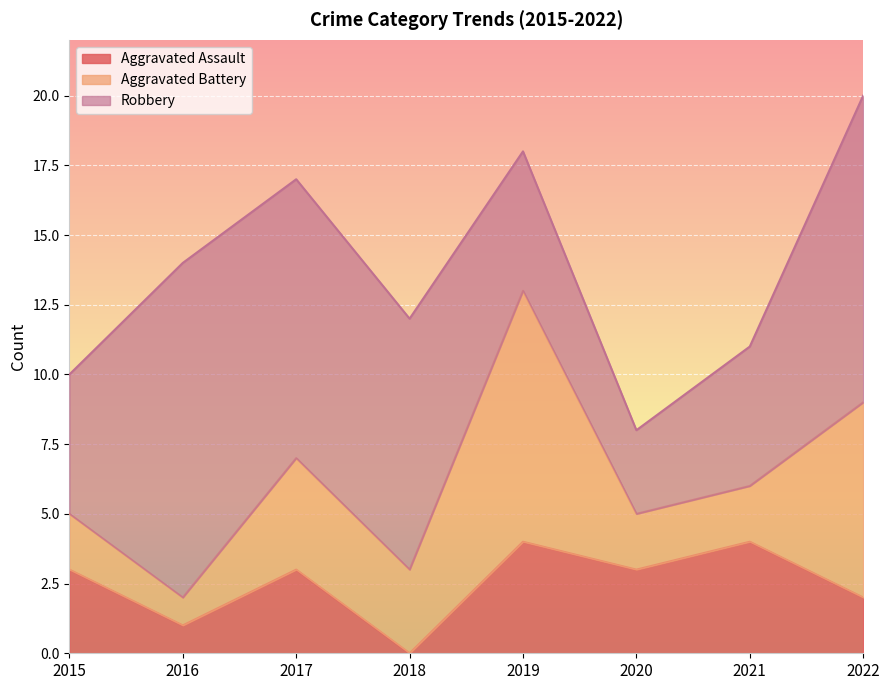

How many times do Robbery and Aggravated Battery cross each other?

2